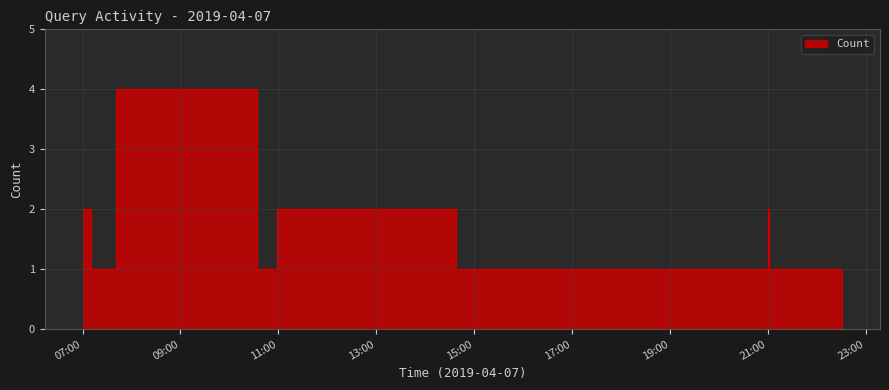

True or false: the data shows 2 at 2019-04-07 15:11:00.

False